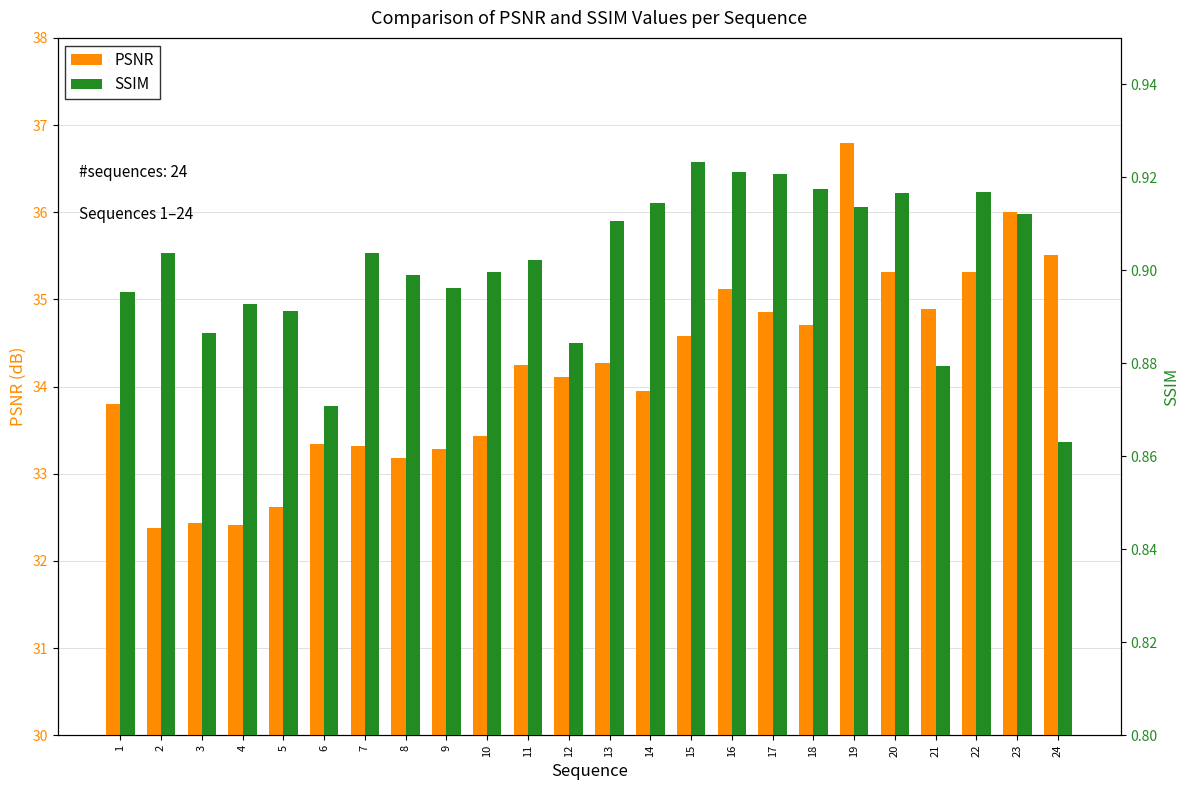

What are all the series names shown in the legend?

PSNR, SSIM